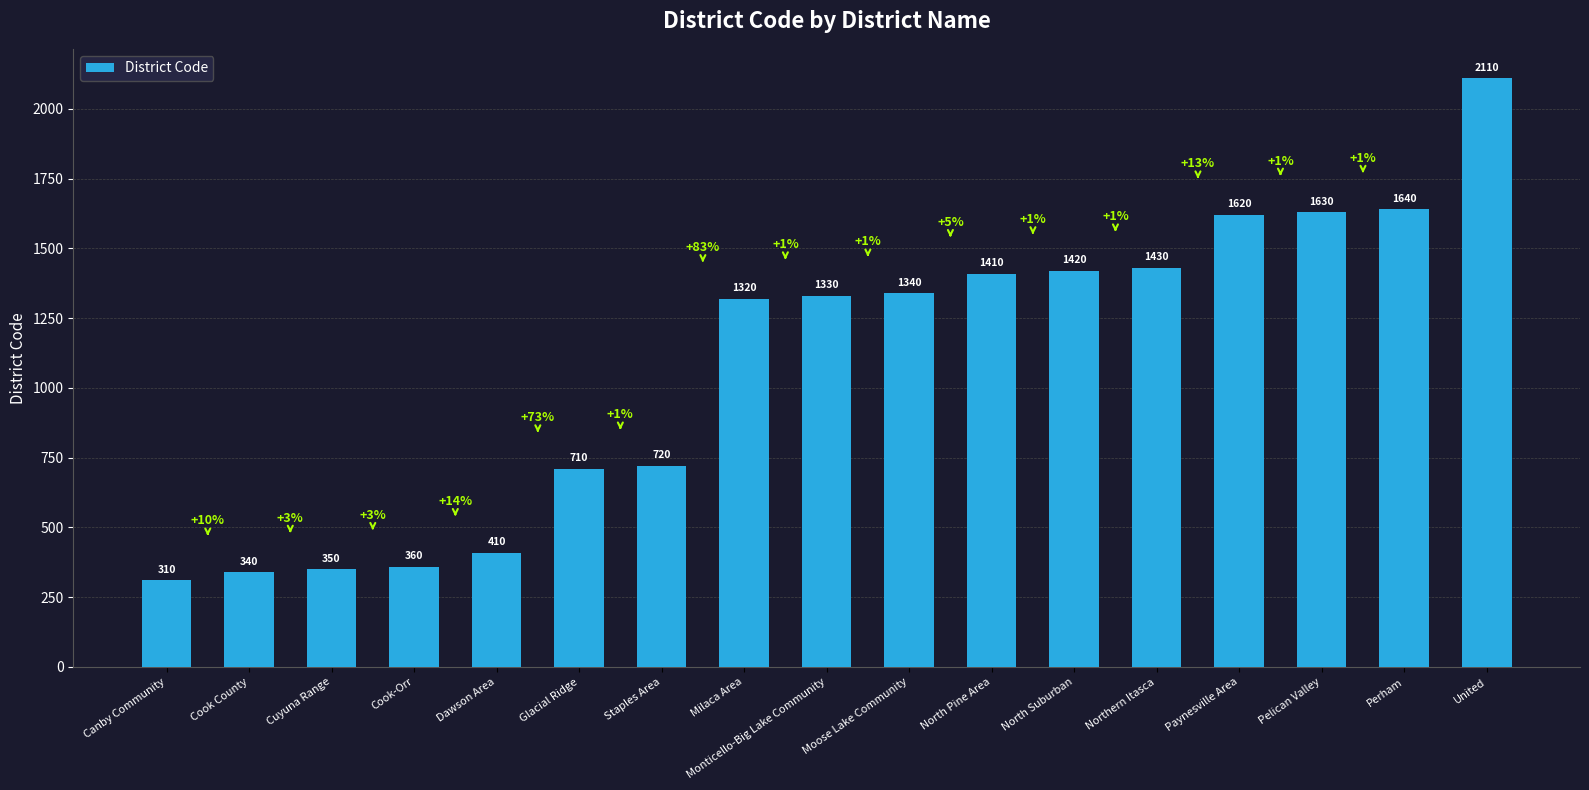

Reading left to right, list all the values displayed in this chart.

310	340	350	360	410	710	720	1320	1330	1340	1410	1420	1430	1620	1630	1640	2110